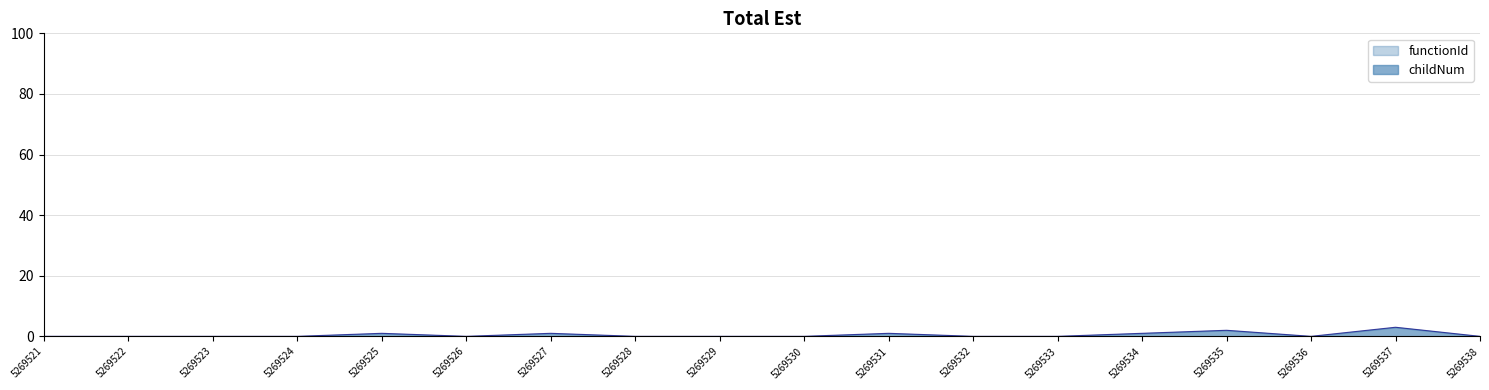

Which has a higher value, 5269537 or 5269523?

5269537